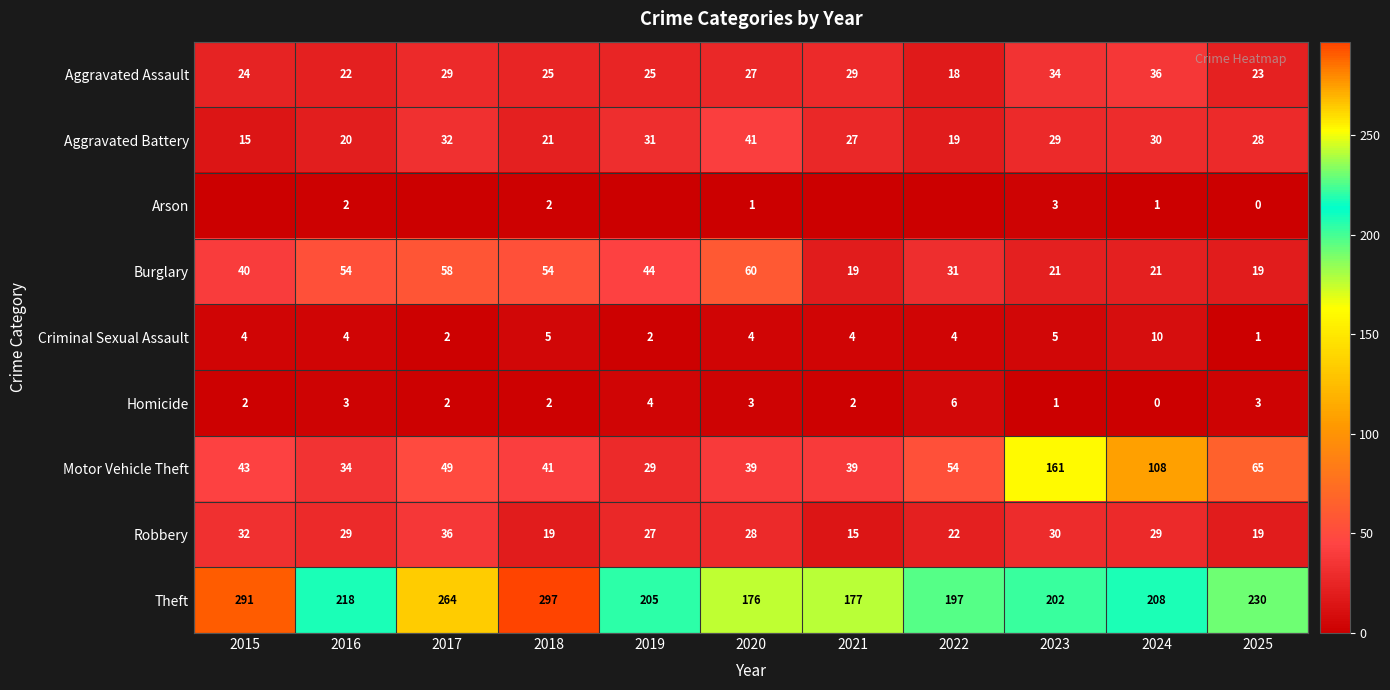

What value does the Motor Vehicle Theft series have at 2018, to the nearest 50?

50